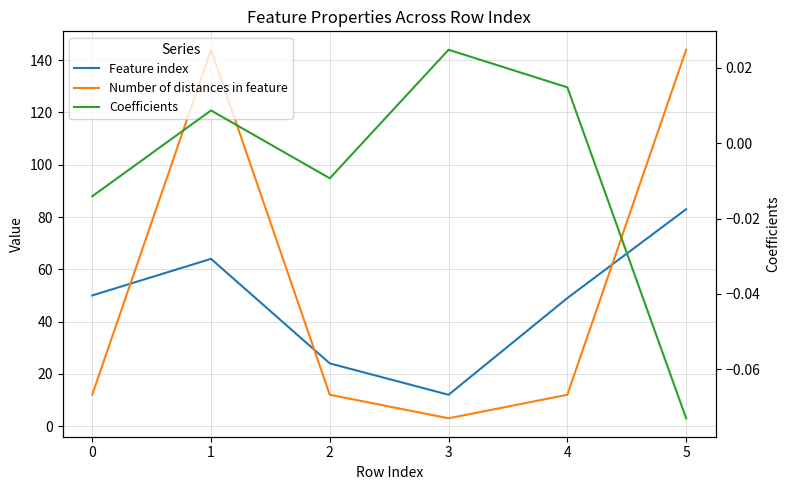

At which category is the sum across all series the highest?

5